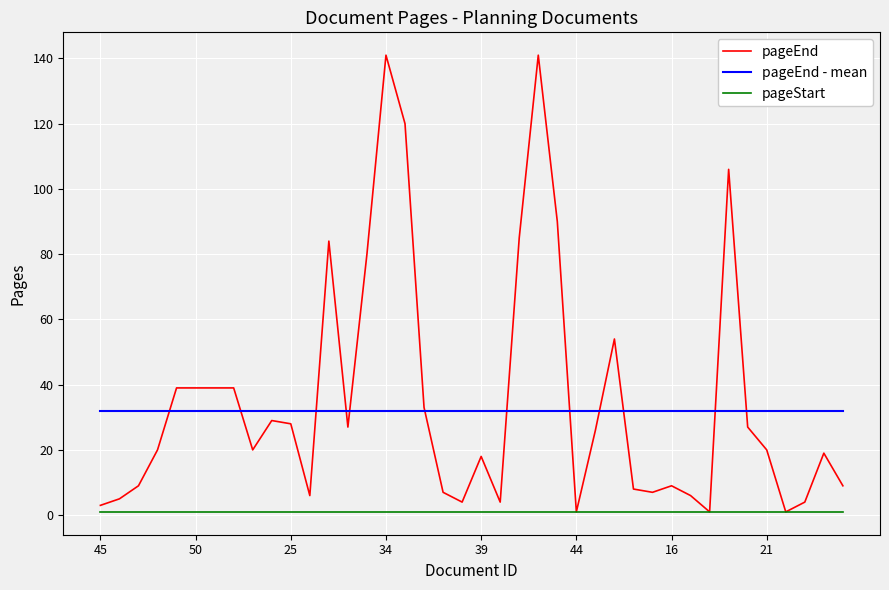

List the series in order of their peak value, highest first.

pageEnd, pageEnd - mean, pageStart